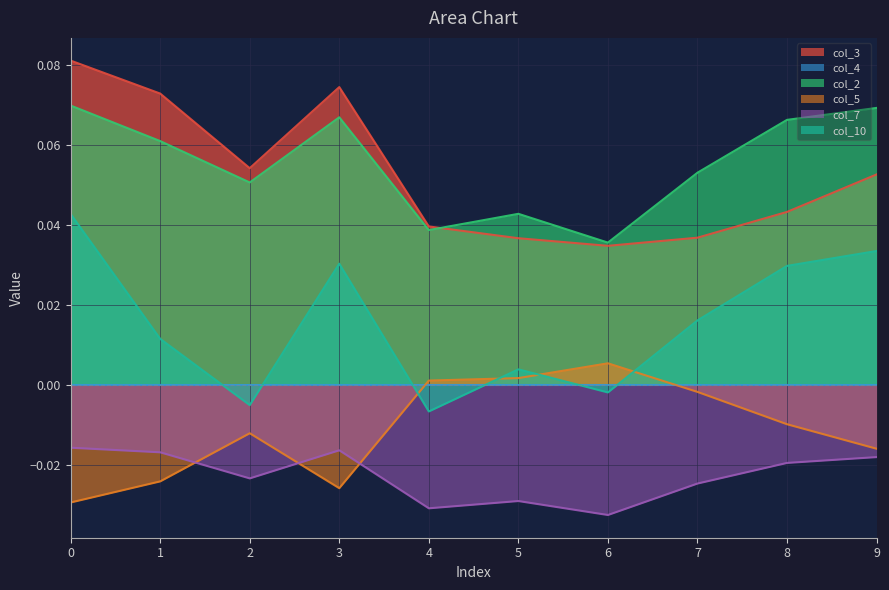

What is the total value across all series at 7?

0.1